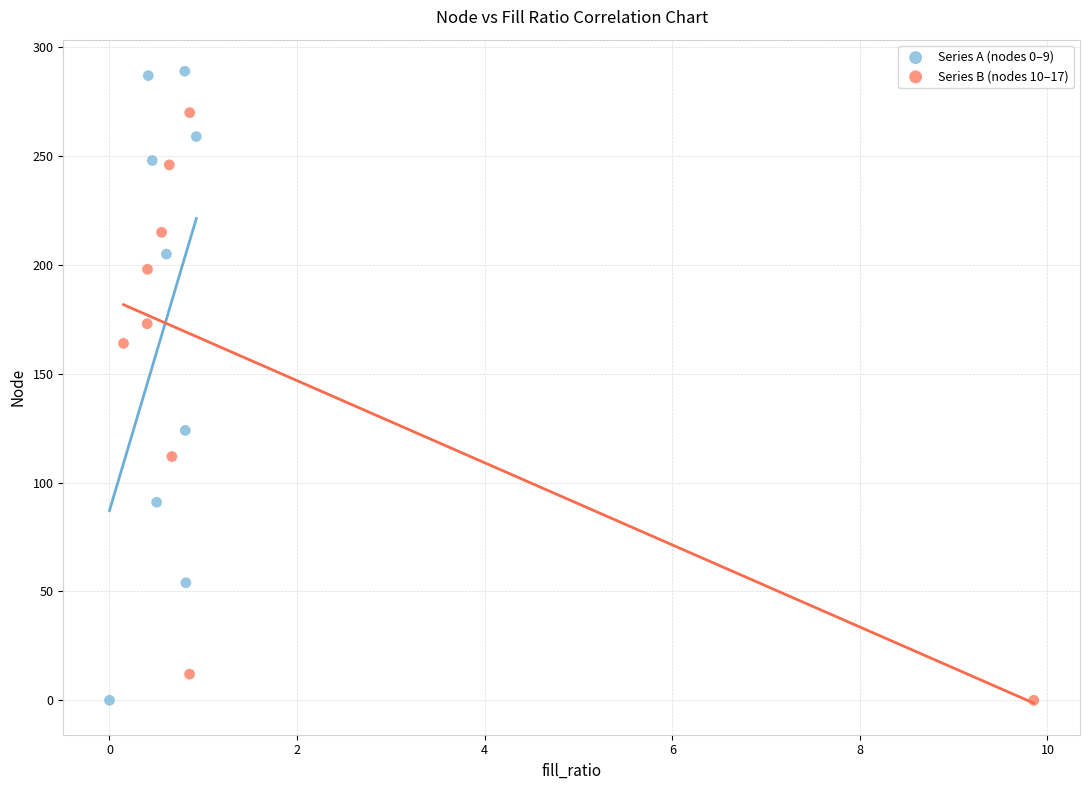

Which series has the widest spread of Y values?

Series A (nodes 0–9)